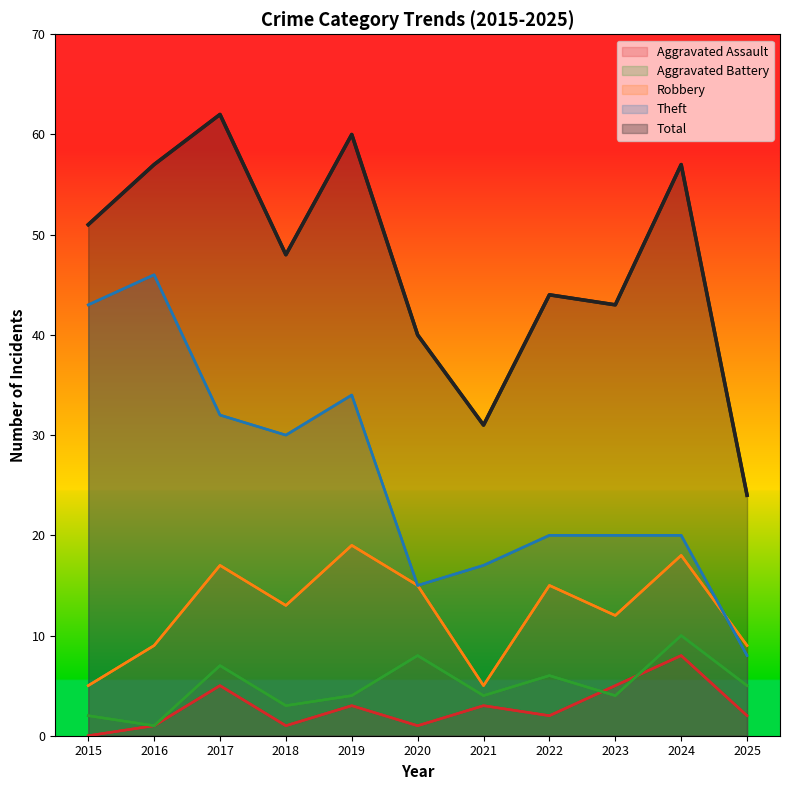

Which category has the lowest value in the Robbery series?

2015